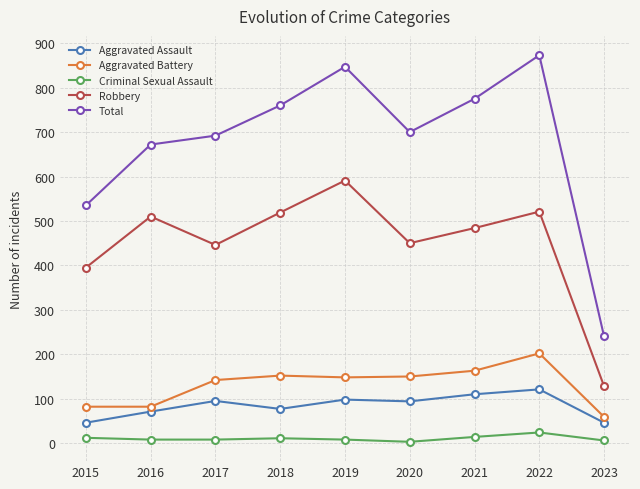

At how many categories does at least one series exceed 710?

4